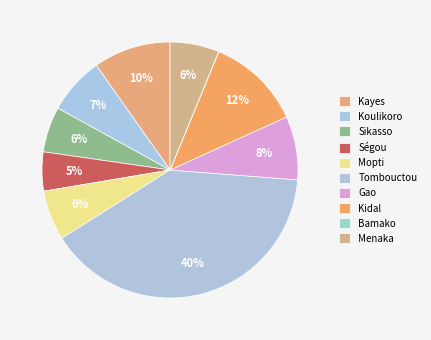

Is it true that Mopti is 21% of the pie?

False